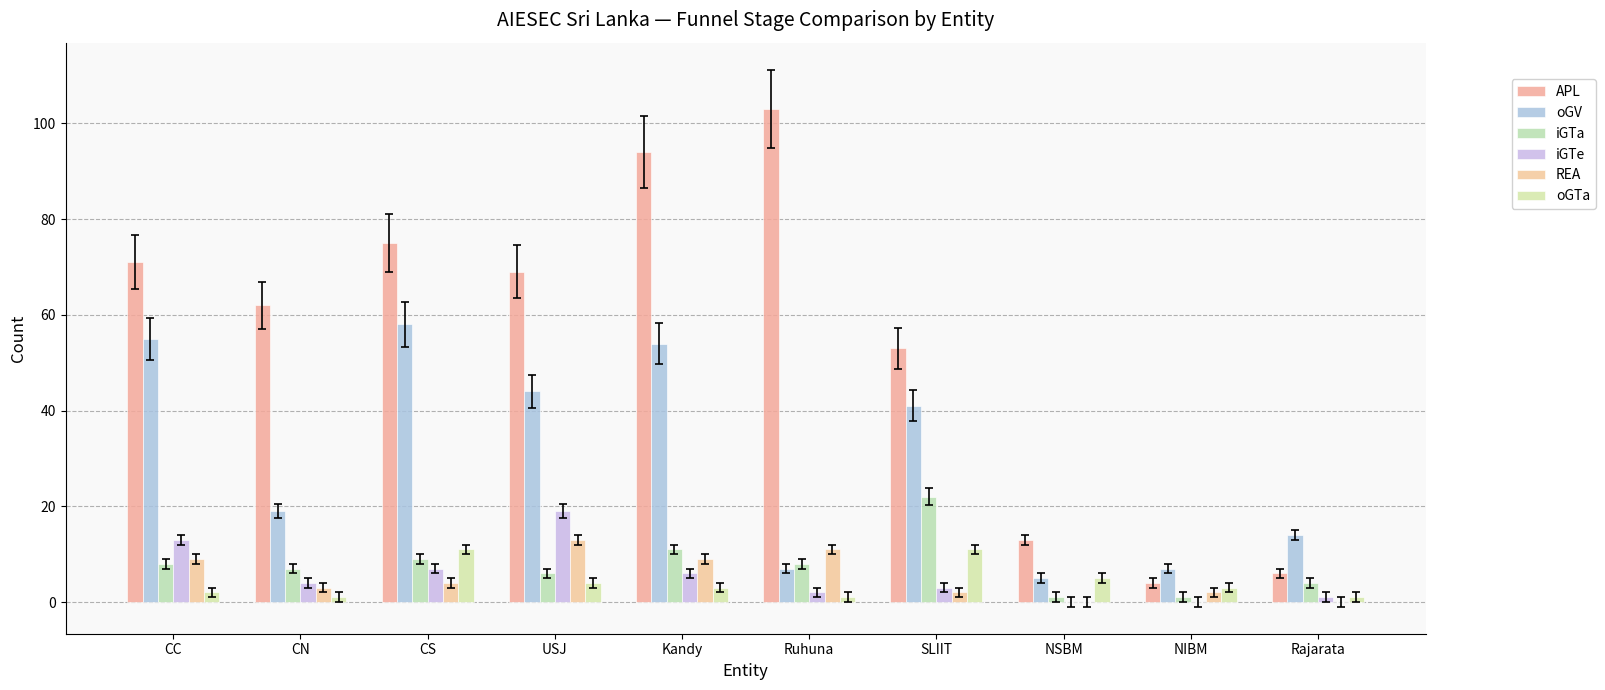

What is the difference between the second highest and second lowest values in the iGTe series?

13